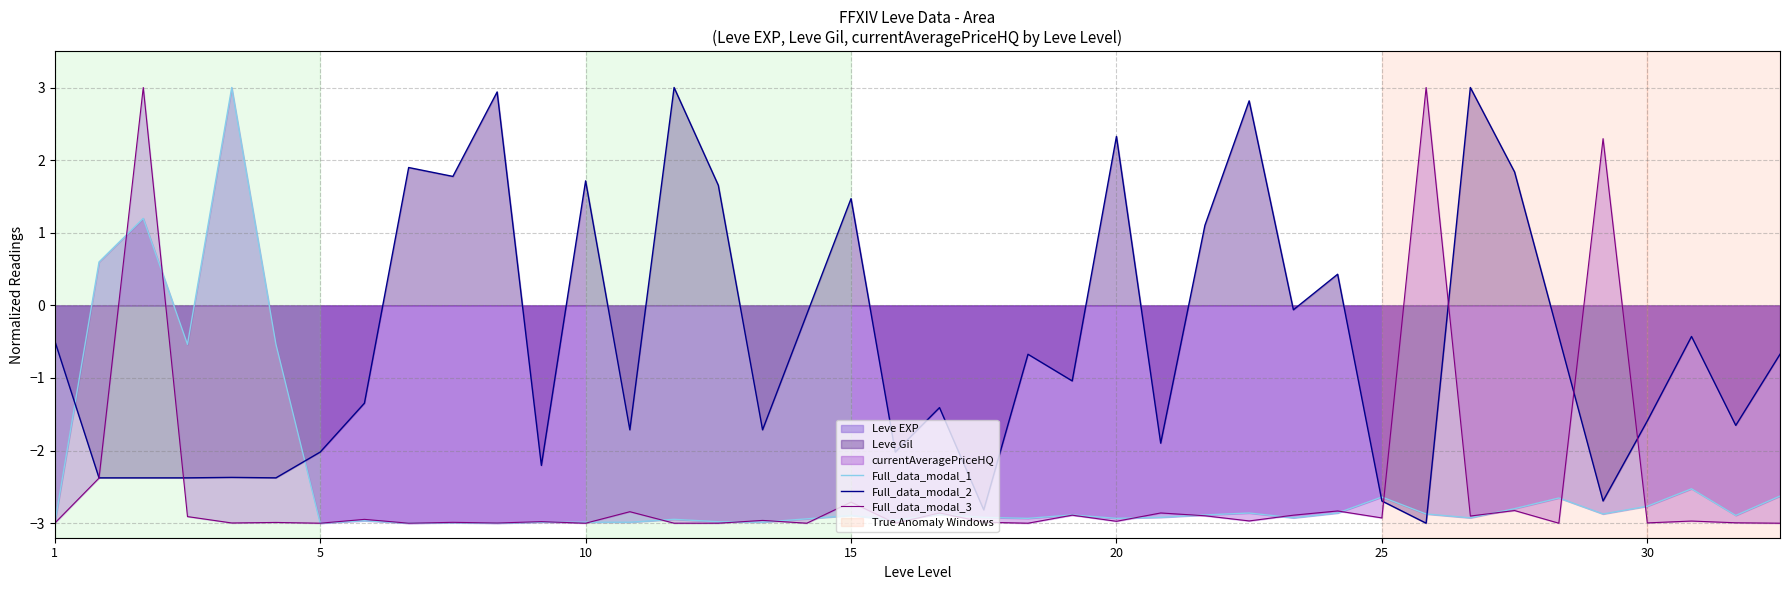

Which series has the widest spread of values?

Full_data_modal_1